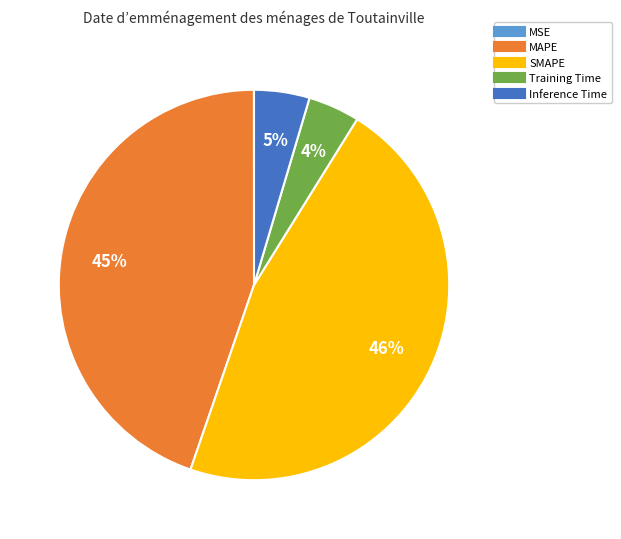

Which slice is the largest?

SMAPE